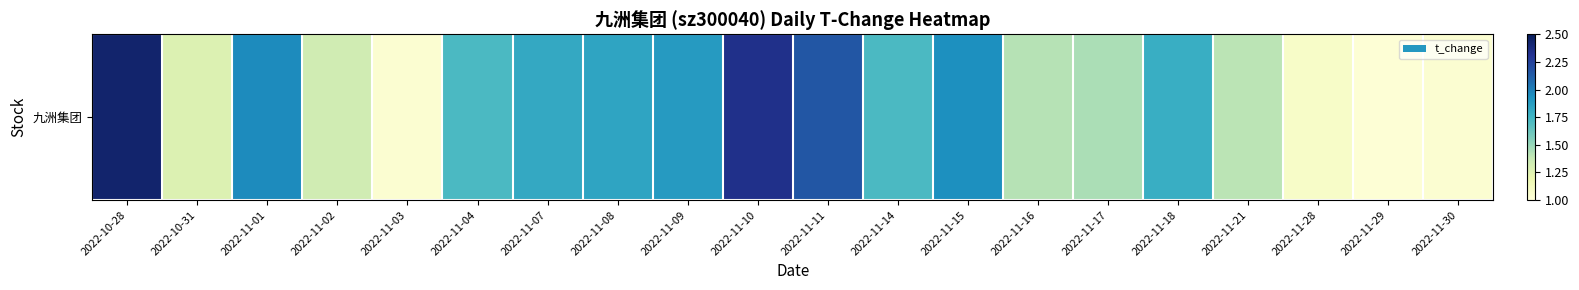

What is the greatest value displayed?

2.4